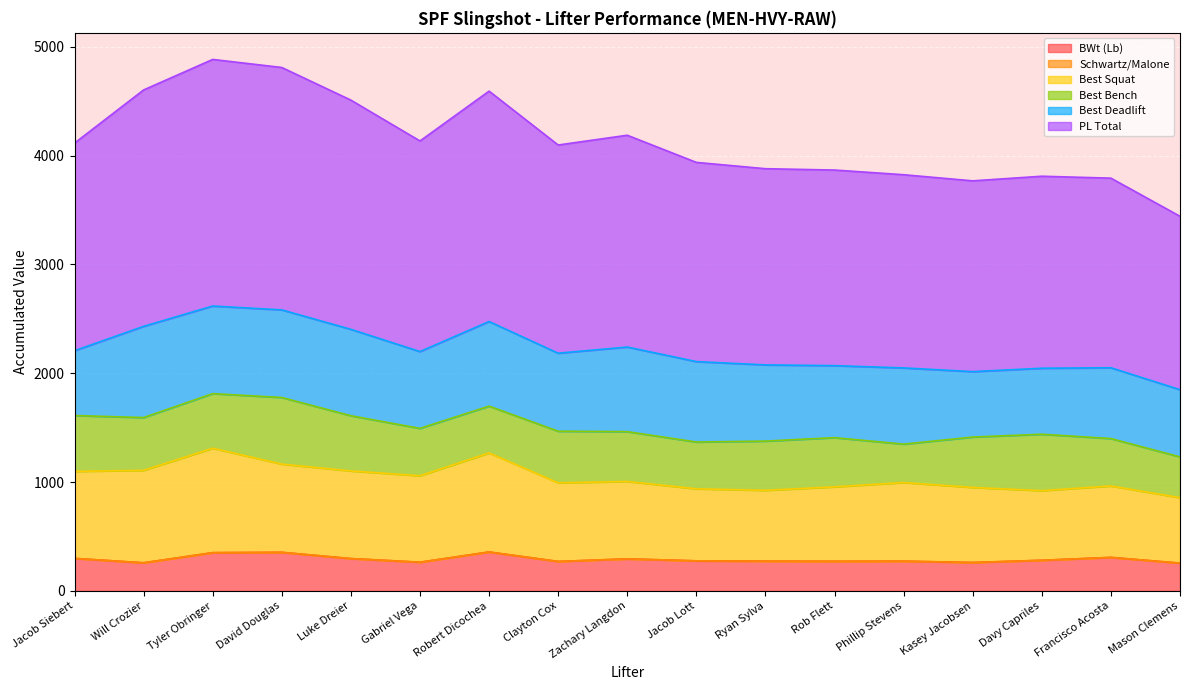

At which category does the chart reach its peak across all series?

Tyler Obringer